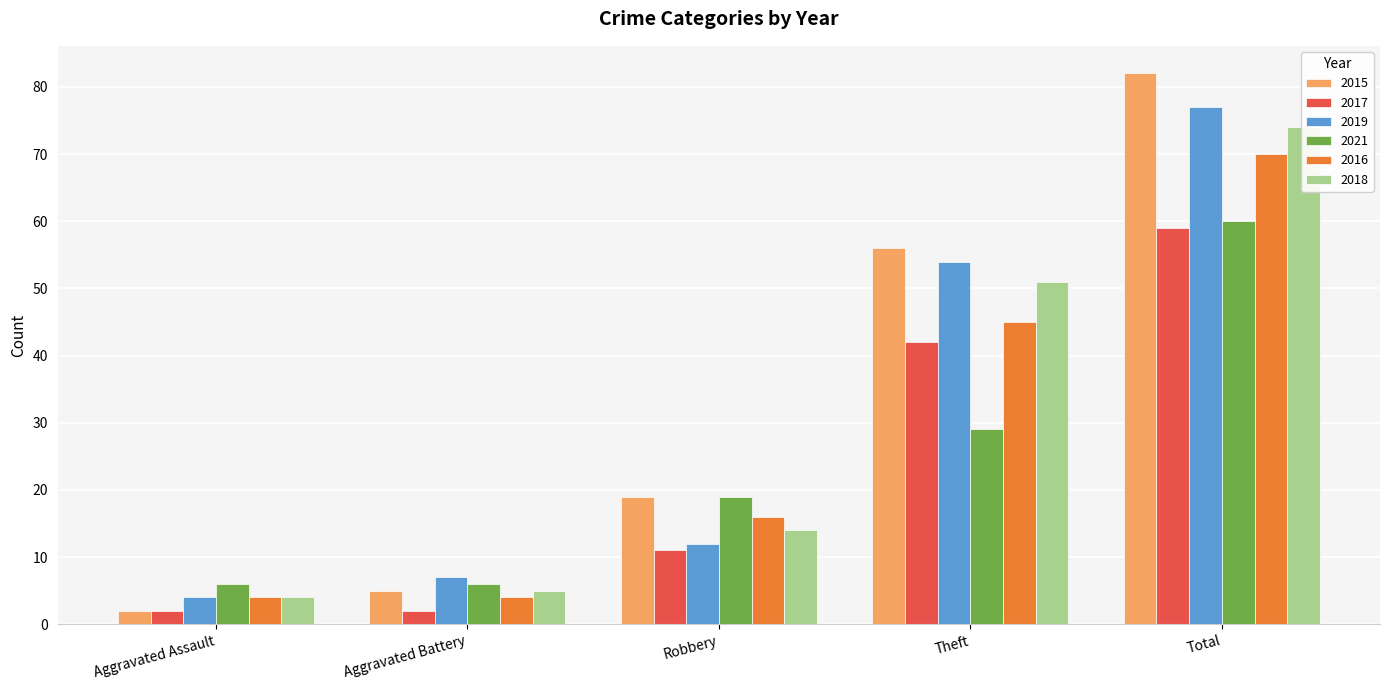

List the series in order of their peak value, highest first.

2015, 2019, 2018, 2016, 2021, 2017